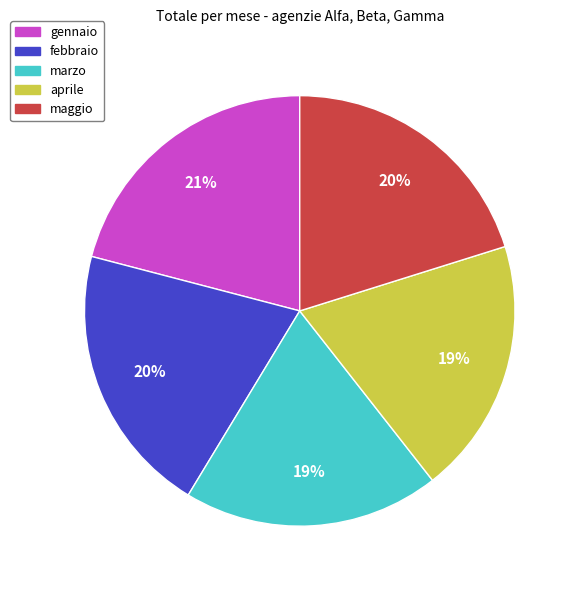

The aprile slice represents 19% of the pie. True or false?

True